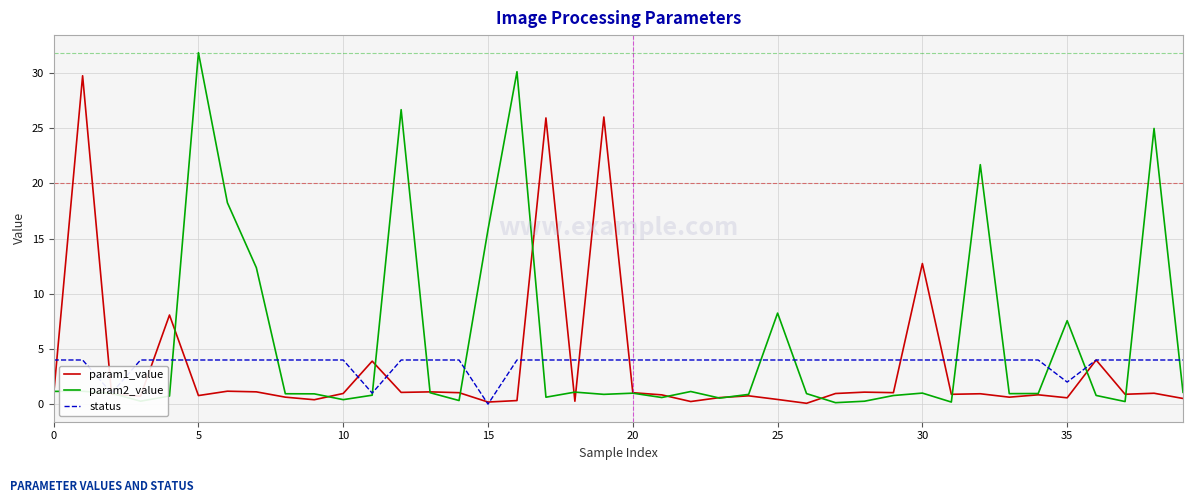

What is the average value of the param1_value series?

3.4